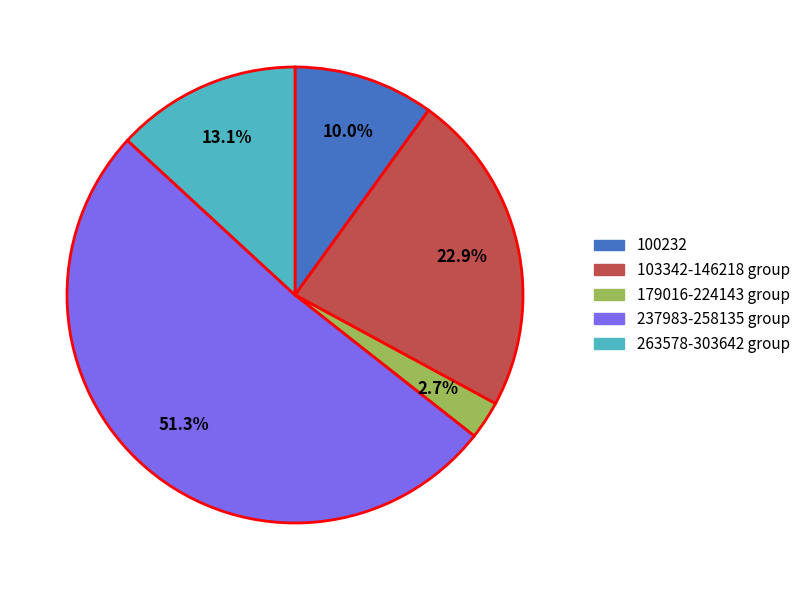

Count the number of slices in the pie.

5